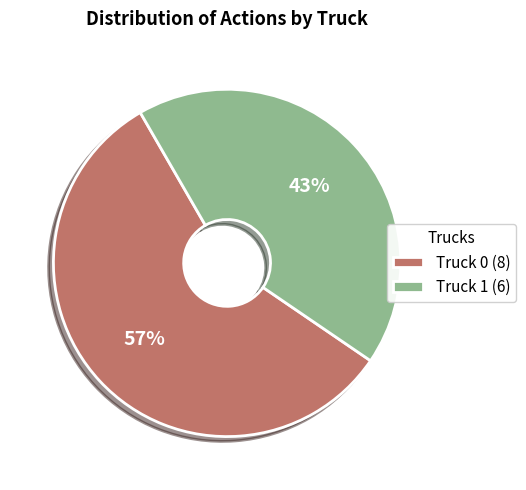

Combined, do Truck 0 (8) and Truck 1 (6) account for over 50%?

Yes